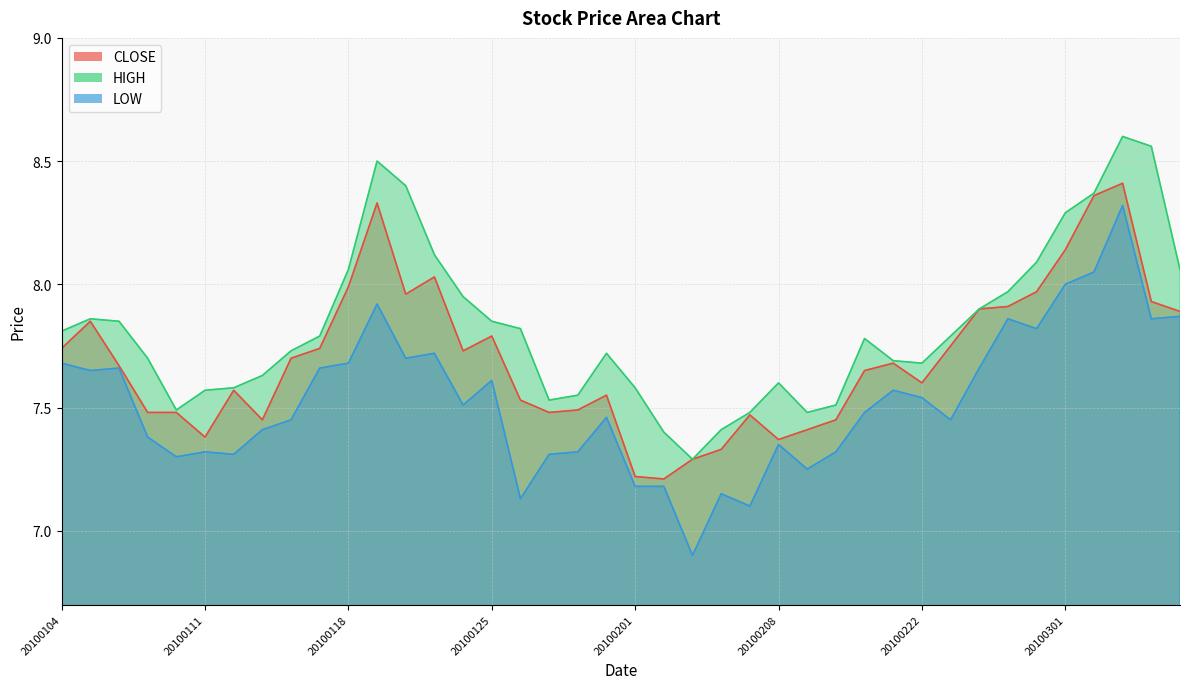

What value does the CLOSE series have at 20100225?

7.9